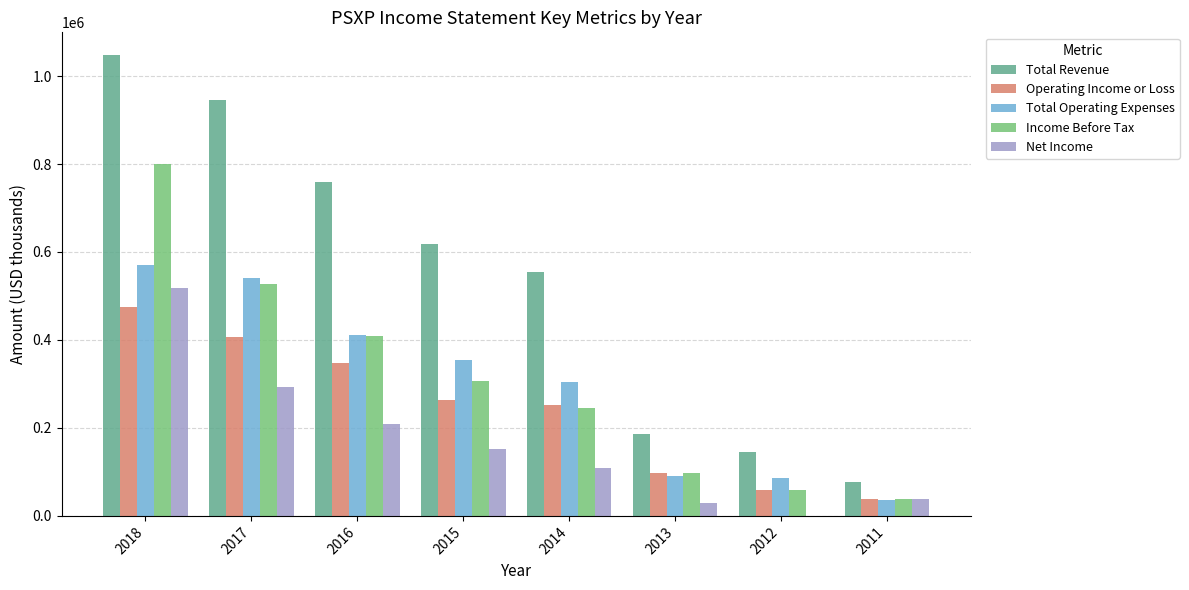

What is the spread (max minus min) of values at 2011?

38800